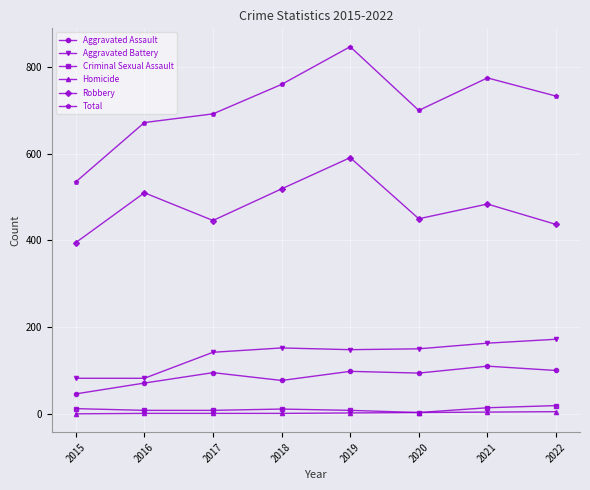

How many interior local peaks does the Total series have?

2